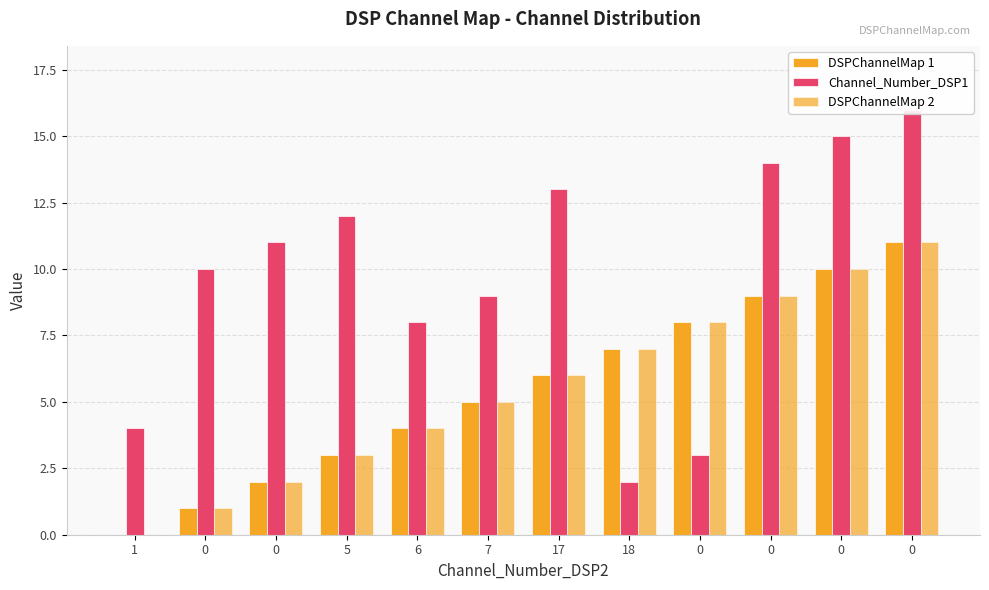

What are all the series names shown in the legend?

DSPChannelMap 1, Channel_Number_DSP1, DSPChannelMap 2